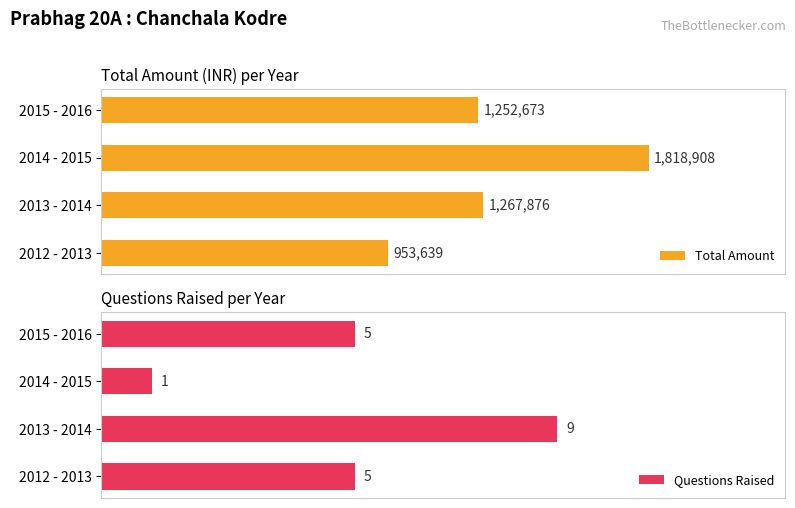

What are all the series names shown in the legend?

Total Amount, Questions Raised